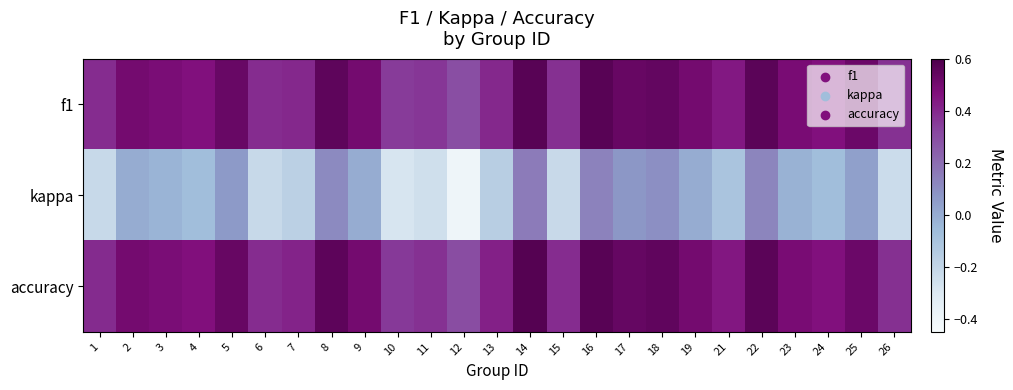

At which category is the sum across all series the highest?

14